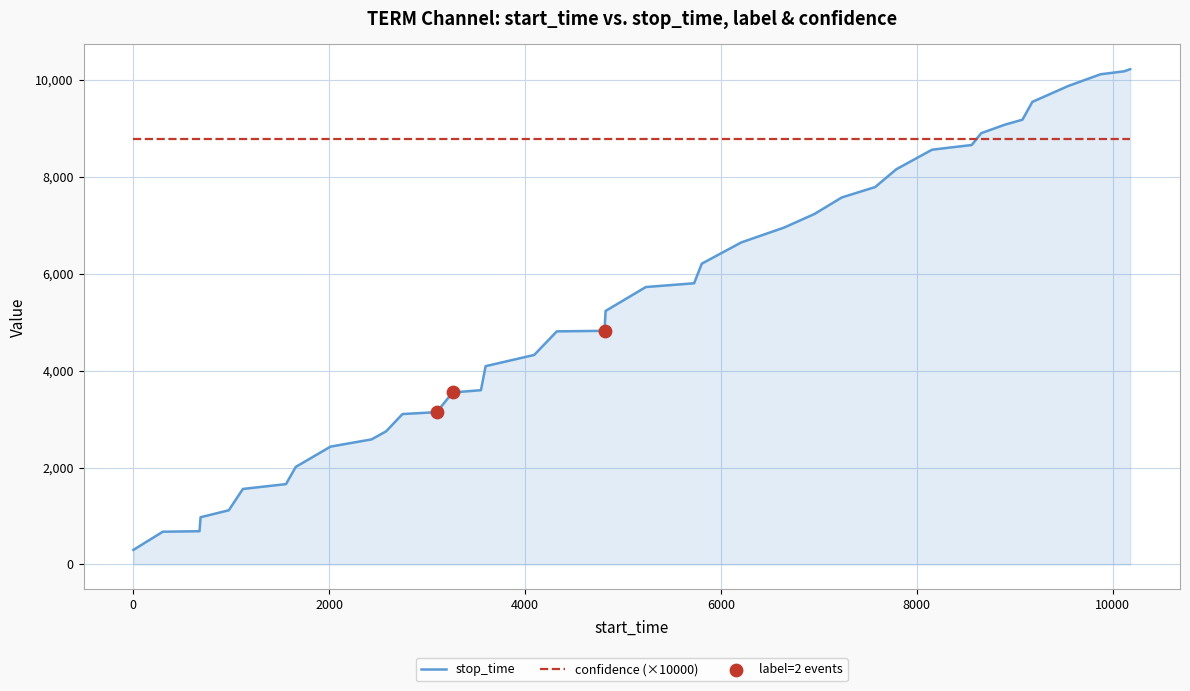

Which series has the largest range (max minus min)?

stop_time